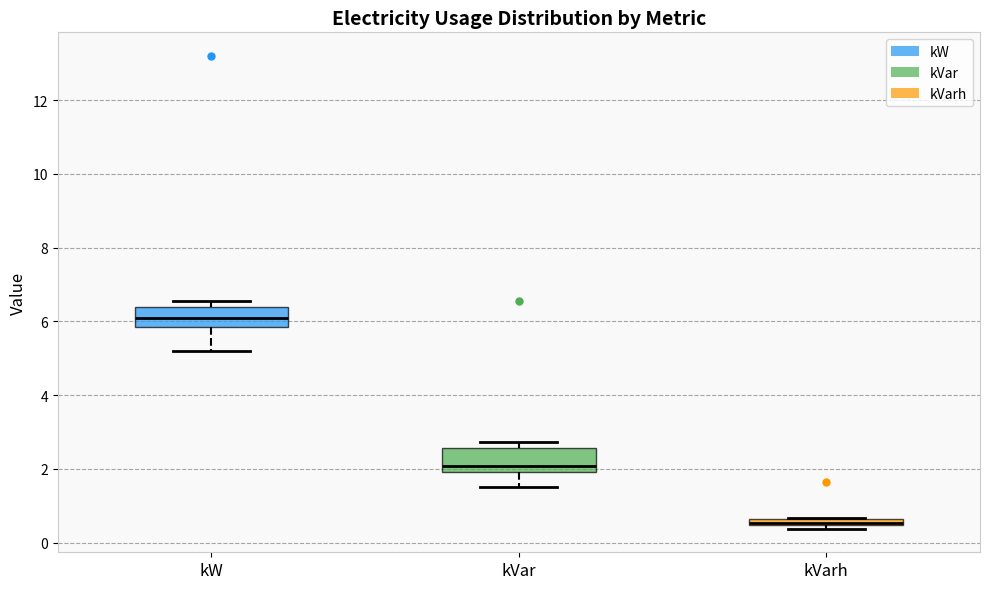

Where is the lower edge of the box for kVarh on the y-axis? The values are not printed on the chart, so give them approximately, as read against the axis.

0.4